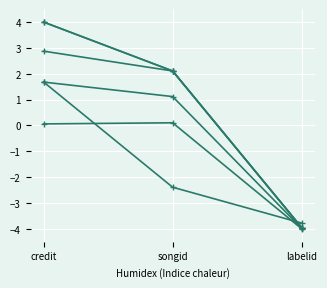

Does the chart have visible grid lines?

Yes